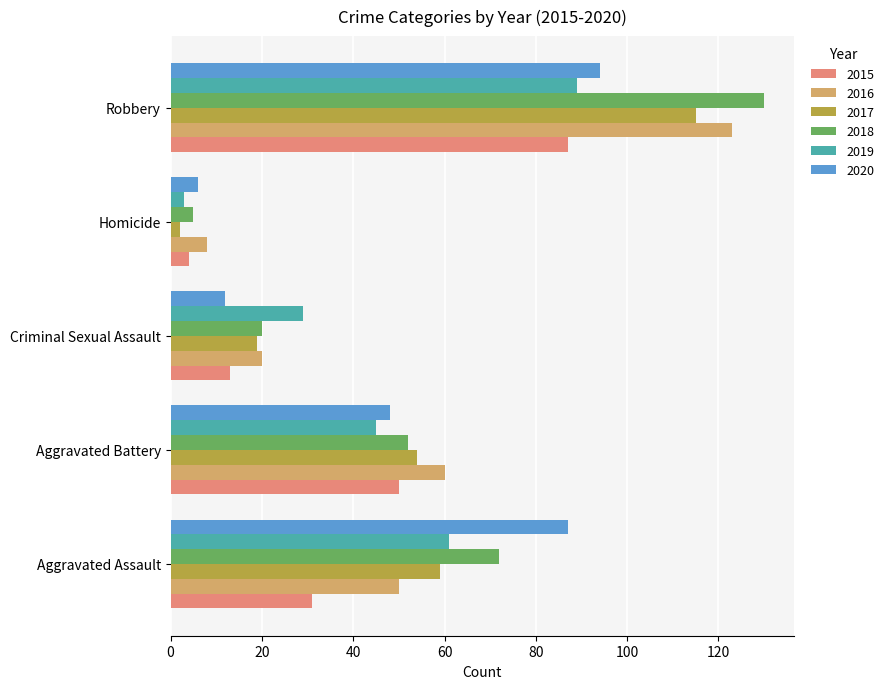

Rank the categories by 2017 value from lowest to highest.

Homicide, Criminal Sexual Assault, Aggravated Battery, Aggravated Assault, Robbery